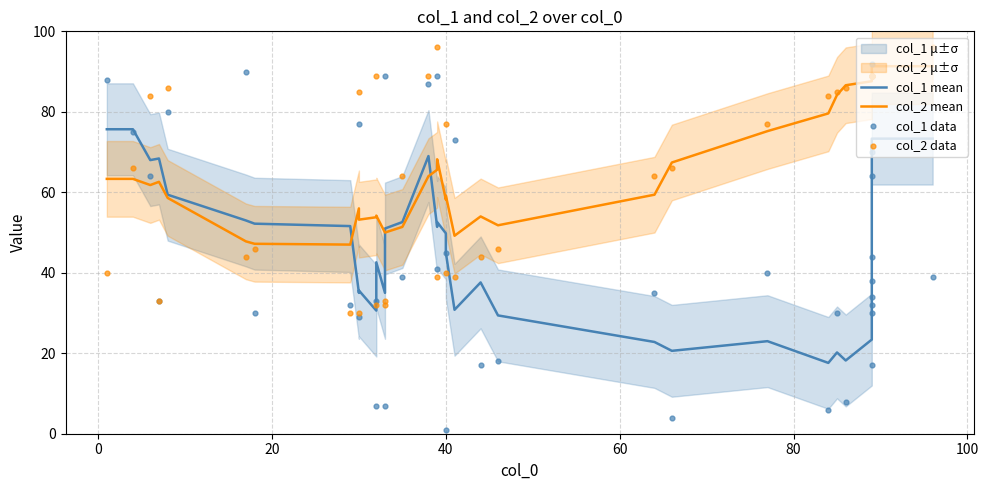

Which series reaches the maximum Y coordinate?

col_2 data